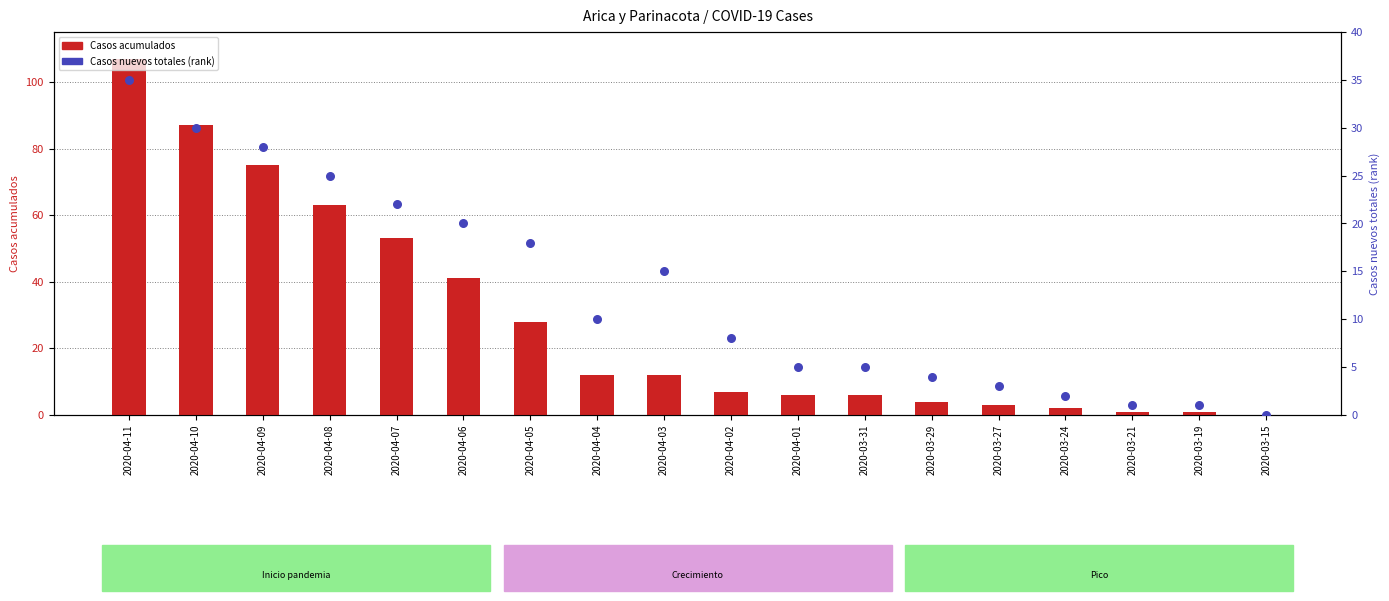

What are all the series names shown in the legend?

Casos acumulados, Casos nuevos totales (rank)